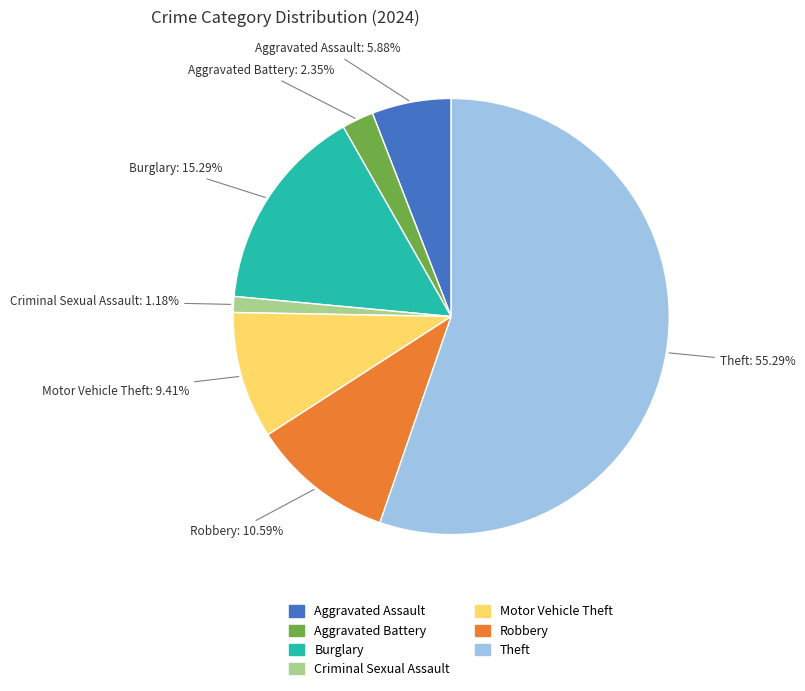

Is it true that Aggravated Assault is 1% of the pie?

False